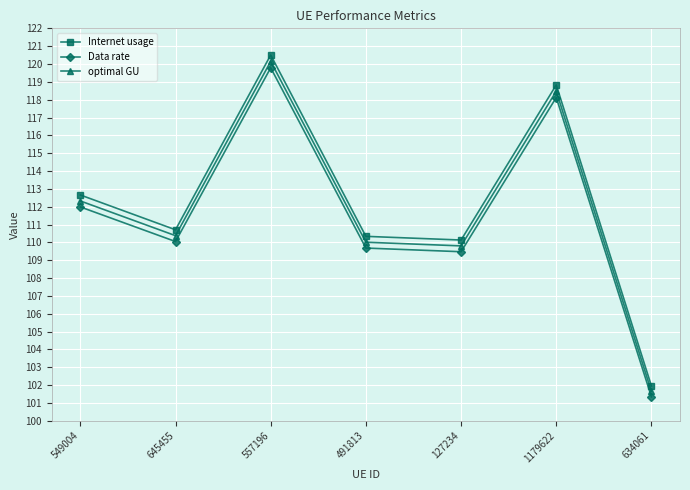

Is the value of Internet usage at 557196 greater than the value of Data rate at 634061?

Yes